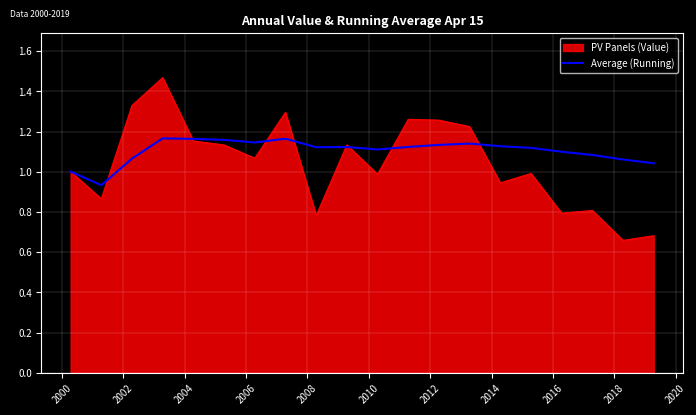

Which series has the largest range (max minus min)?

PV Panels (Value)